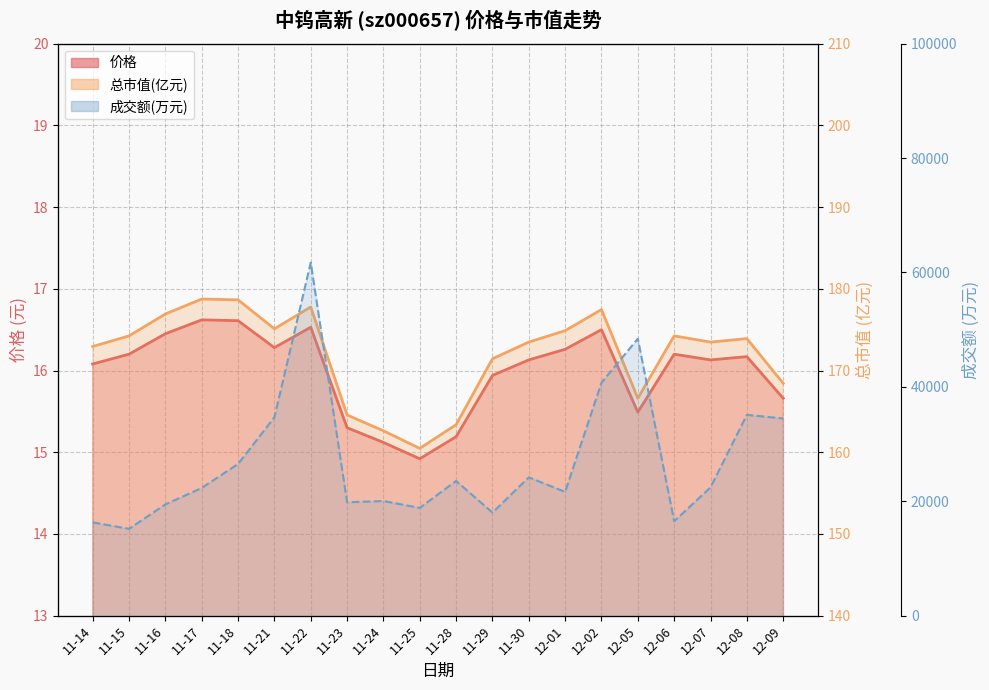

True or false: 总市值(亿元) and 价格 intersect in this chart.

False